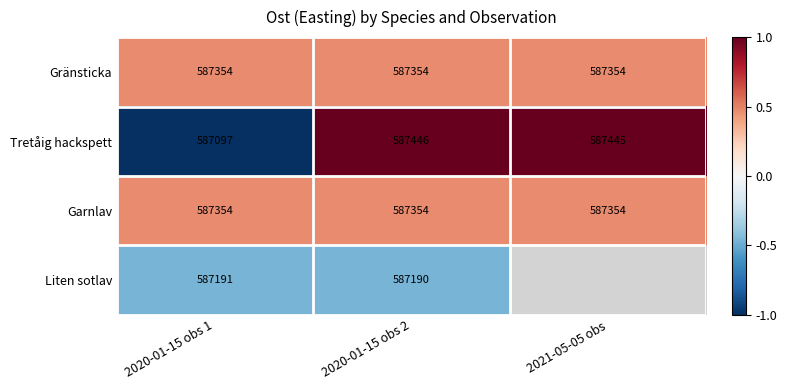

Is the value of Tretåig hackspett at 2021-05-05 obs greater than the value of Liten sotlav at 2020-01-15 obs 2?

Yes